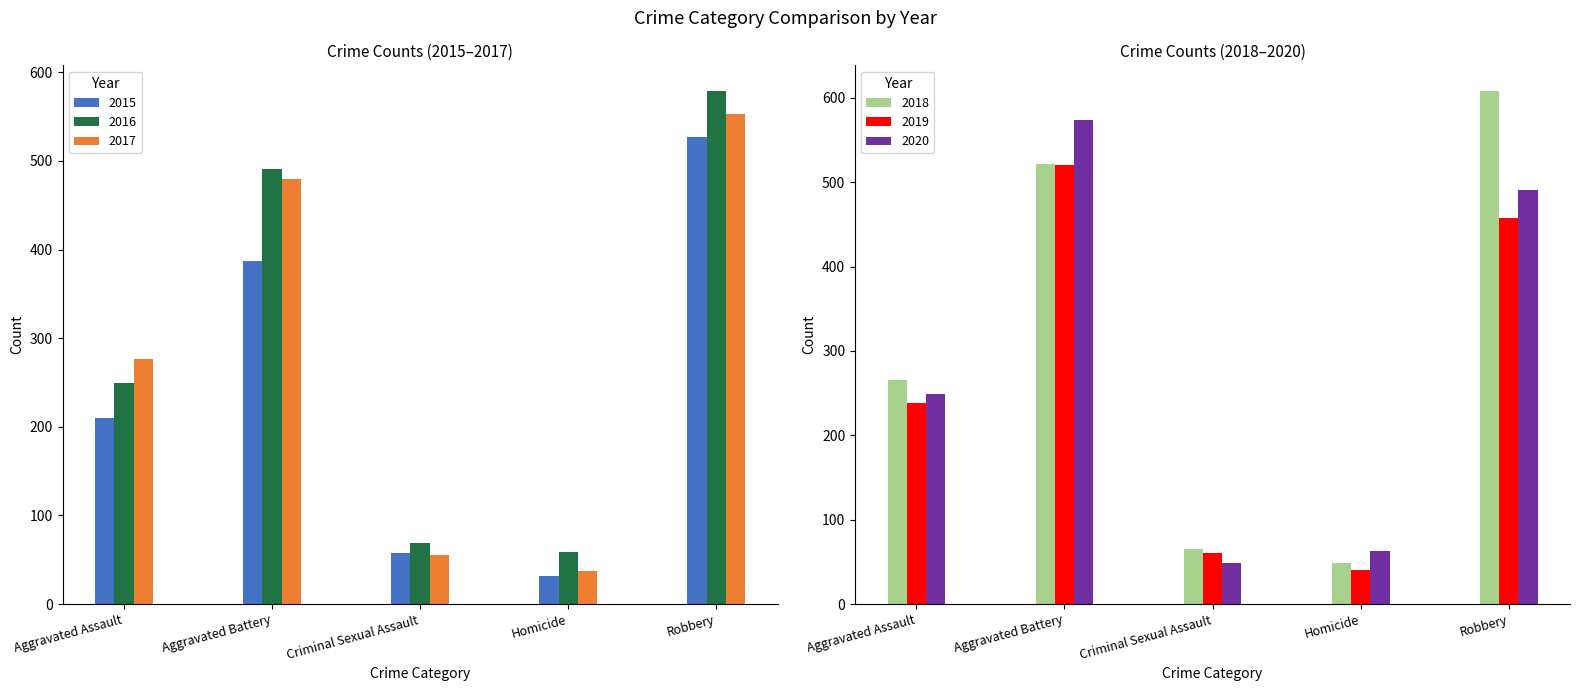

What is the difference between the 2017 values at Aggravated Battery and Criminal Sexual Assault?

425